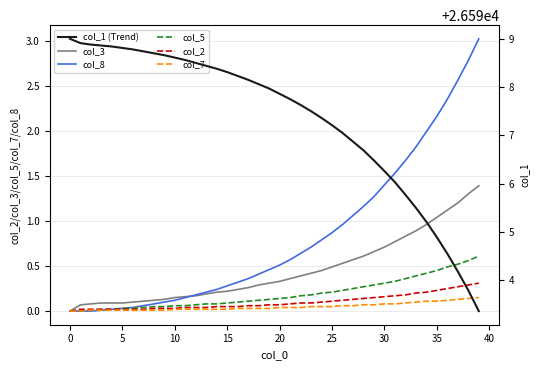

How many values in col_2 are above zero?

39